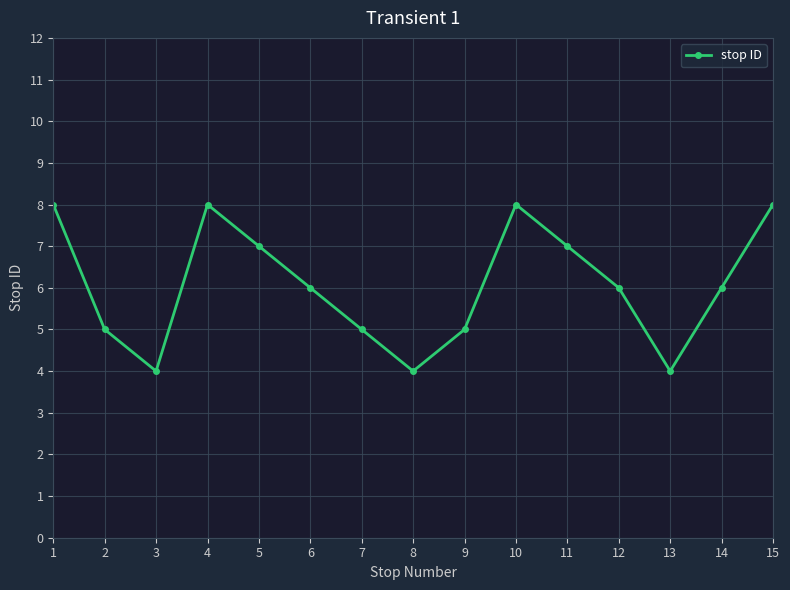

What is the ratio of the value at 4 to the value at 1?

1.0